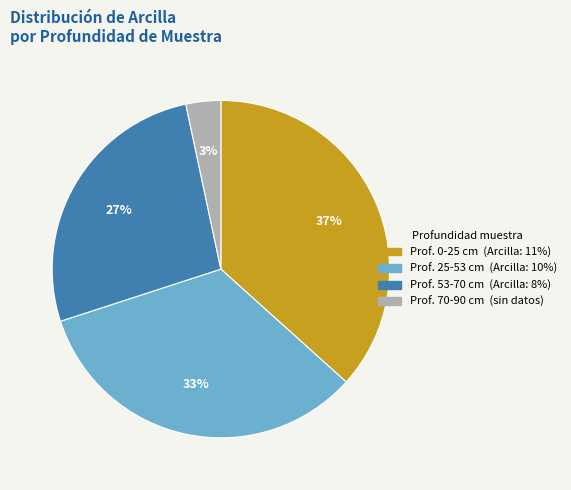

Does any single category account for the majority?

No